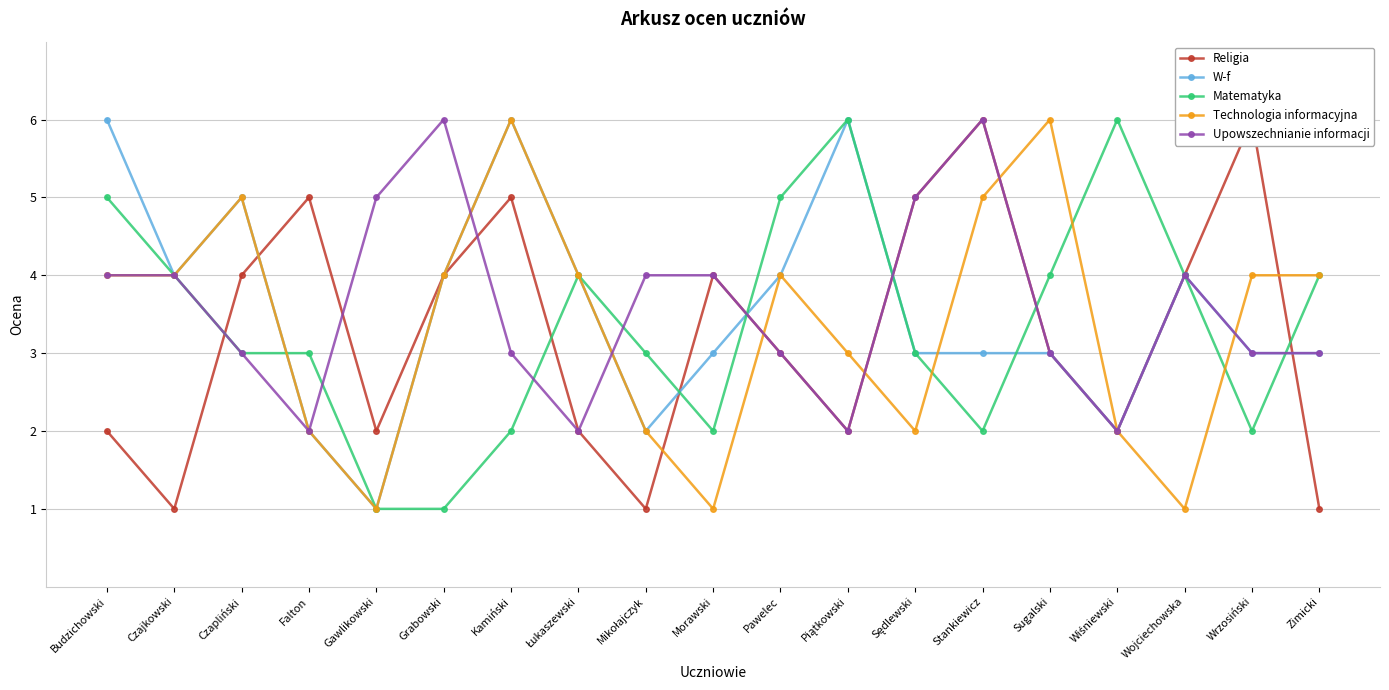

What is the value of the Religia point at the 5th from the left?

2